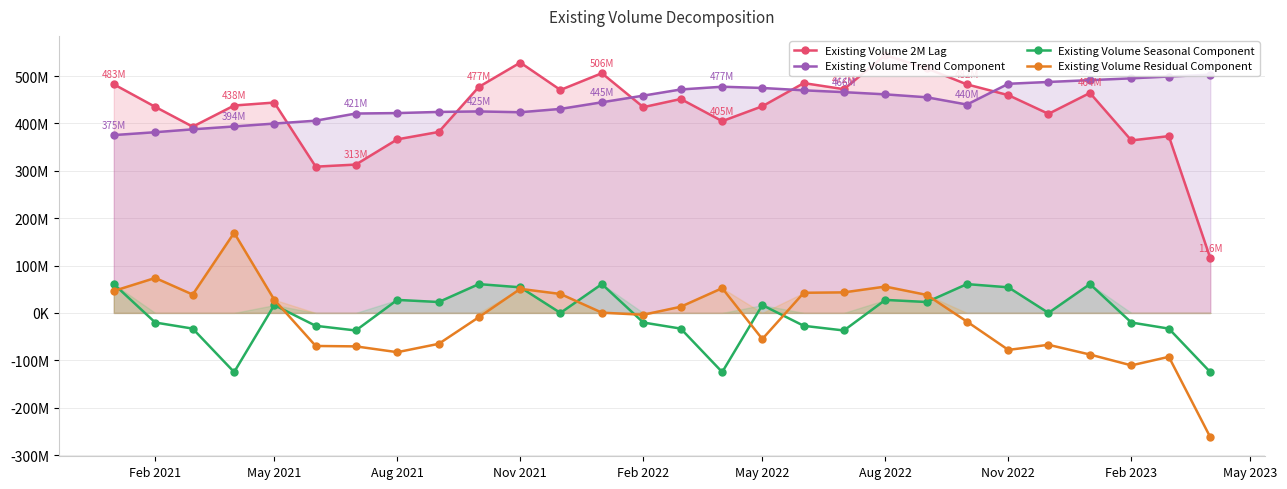

Reading left to right, transcribe all the data shown in this chart.

Existing Volume 2M Lag: 482533000.0	434894000.0	393084000.0	437757000.0	443989000.0	308692000.0	313099000.0	366335000.0	381948000.0	477035000.0	528351000.0	470583000.0	505953000.0	434295000.0	451487000.0	404733000.0	436139000.0	485040000.0	472208000.0	544357000.0	516056000.0	482326000.0	459575000.0	420165000.0	464292000.0	364062000.0	373116000.0	115621000.0
Existing Volume Trend Component: 375327159.6	381406550.9	387485942.2	393565333.5	399644724.8	405724116.2	420834166.7	421785041.7	424193541.7	425251000.0	423547916.7	430568666.7	444546041.7	458593166.7	471598583.3	477406875.0	474761666.7	469795250.0	465958625.0	461296375.0	455104541.7	439792750.0	483621190.8	487454808.4	491288425.9	495122043.5	498955661.1	502789278.7
Existing Volume Seasonal Component: 60855808.6	-20306569.4	-33134044.6	-124899811.4	16511155.2	-27243332.1	-37092544.9	27455642.6	23003309.3	60808976.0	54028797.2	12613.4	60855808.6	-20306569.4	-33134044.6	-124899811.4	16511155.2	-27243332.1	-37092544.9	27455642.6	23003309.3	60808976.0	54028797.2	12613.4	60855808.6	-20306569.4	-33134044.6	-124899811.4
Existing Volume Residual Component: 46350031.9	73794018.5	38732102.4	169091477.9	27833119.9	-69788784.0	-70642621.8	-82905684.3	-65248851.0	-9024976.0	50774286.1	40001719.9	551149.8	-3991597.3	13022461.2	52225936.4	-55133821.9	42488082.1	43341919.9	55604982.4	37948149.0	-18275726.0	-78074988.0	-67302421.8	-87852234.5	-110753474.1	-92705616.5	-262268467.2